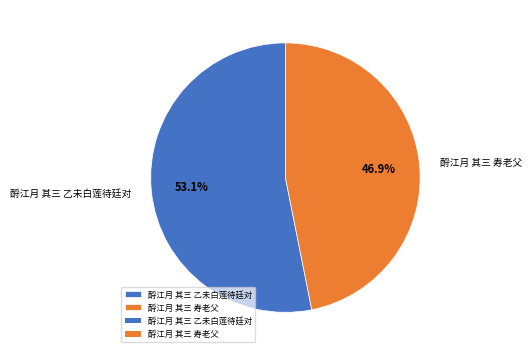

Do 酹江月 其三 乙未白莲待廷对 and 酹江月 其三 寿老父 together represent more than half of the pie?

Yes